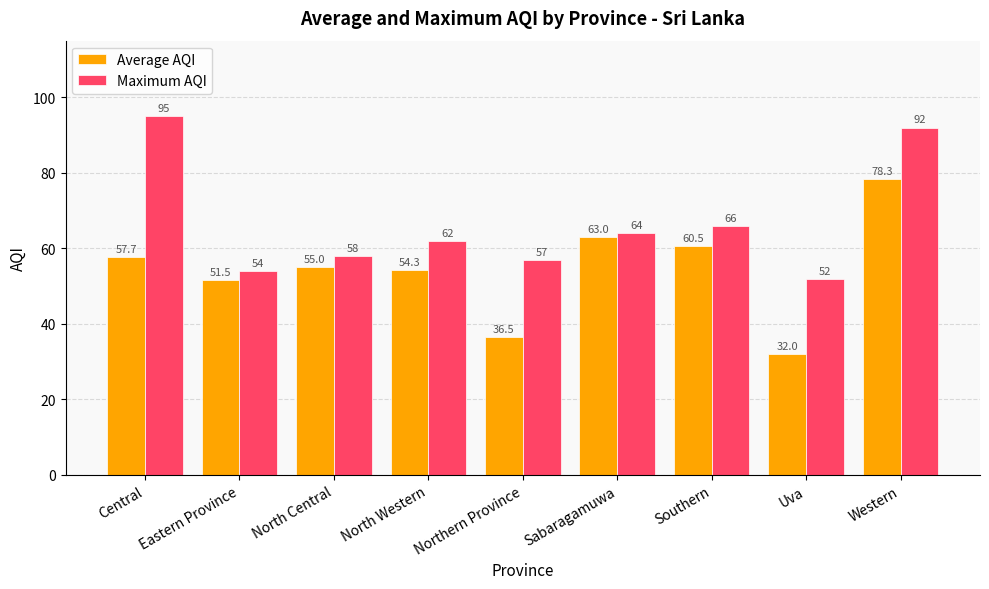

What is the difference between the second highest and second lowest values in the Average AQI series?

26.5